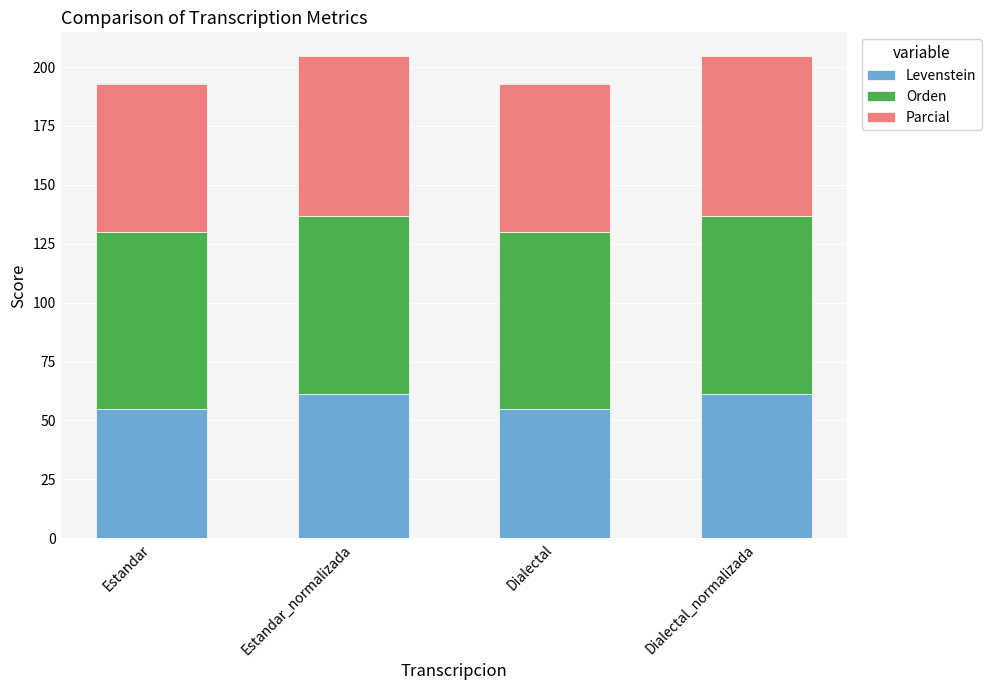

True or false: Levenstein has a value of 71.8 at Estandar.

False